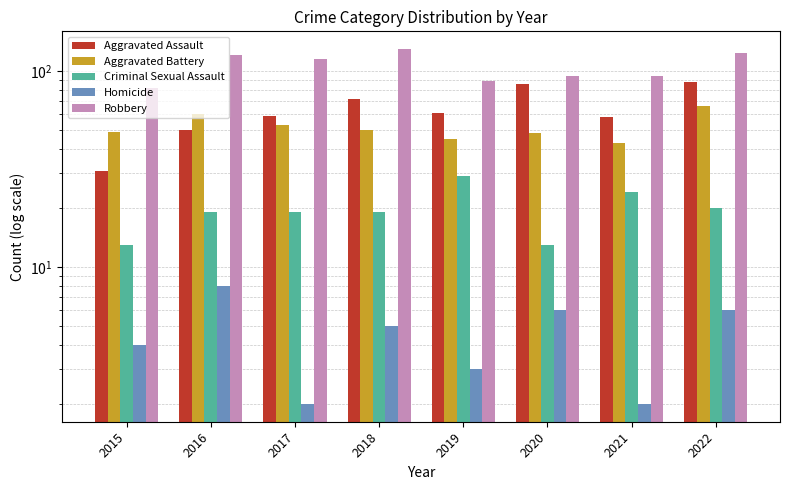

Reading left to right, what are all the values shown in this chart?

Aggravated Assault: 2015=31	2016=50	2017=59	2018=72	2019=61	2020=86	2021=58	2022=88
Aggravated Battery: 2015=49	2016=60	2017=53	2018=50	2019=45	2020=48	2021=43	2022=66
Criminal Sexual Assault: 2015=13	2016=19	2017=19	2018=19	2019=29	2020=13	2021=24	2022=20
Homicide: 2015=4	2016=8	2017=2	2018=5	2019=3	2020=6	2021=2	2022=6
Robbery: 2015=82	2016=120	2017=115	2018=129	2019=89	2020=94	2021=94	2022=123